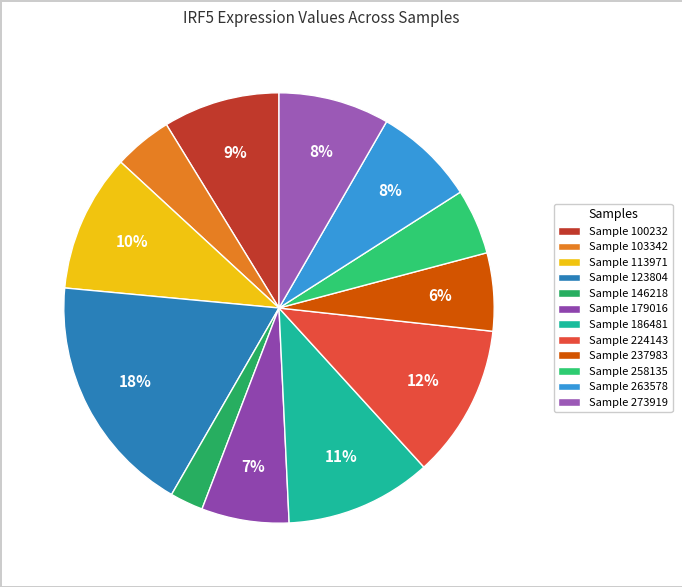

Does any single category account for the majority?

No